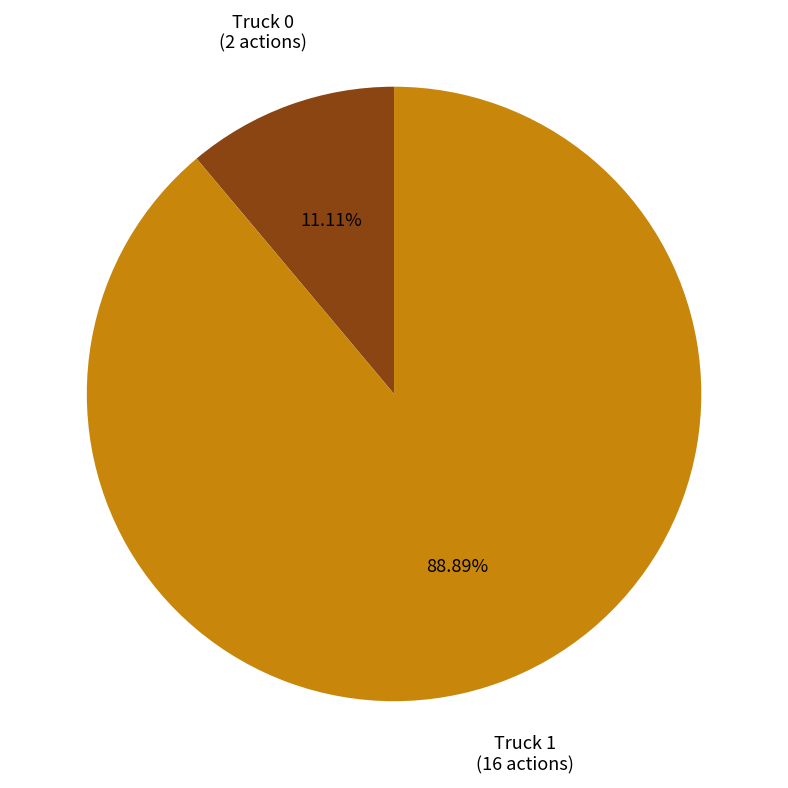

Count the number of slices in the pie.

2